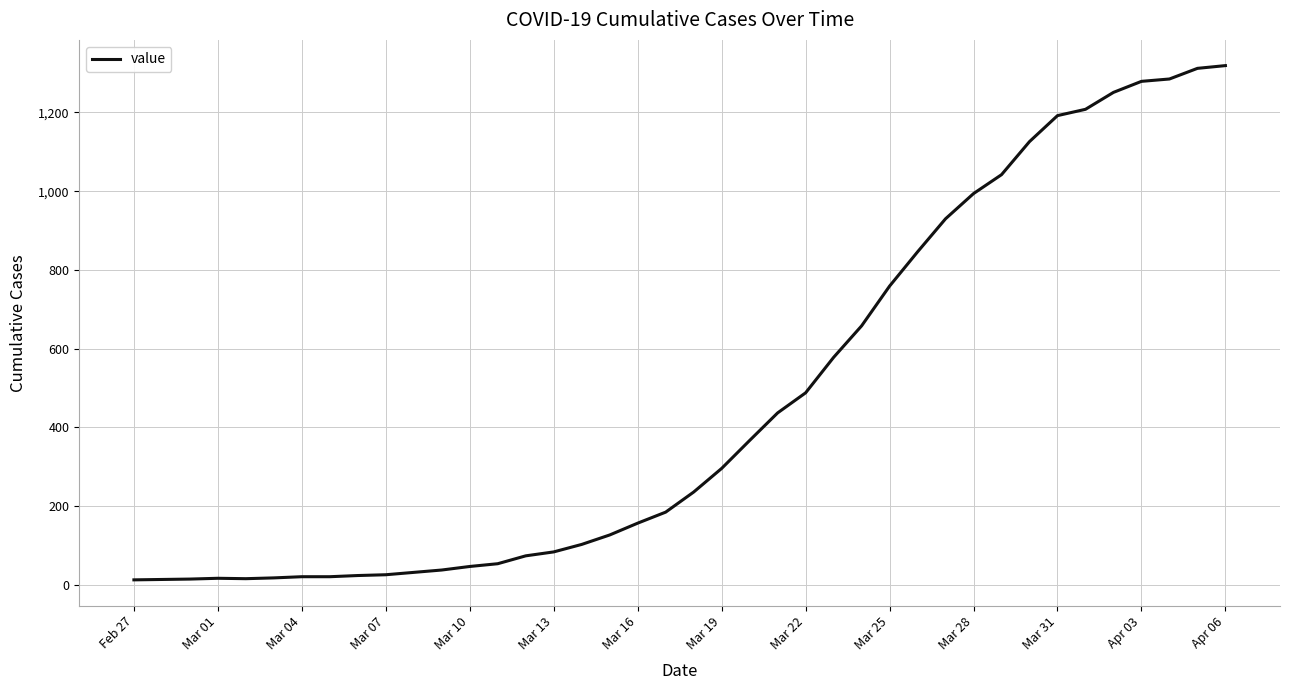

What is the greatest value displayed?

1319